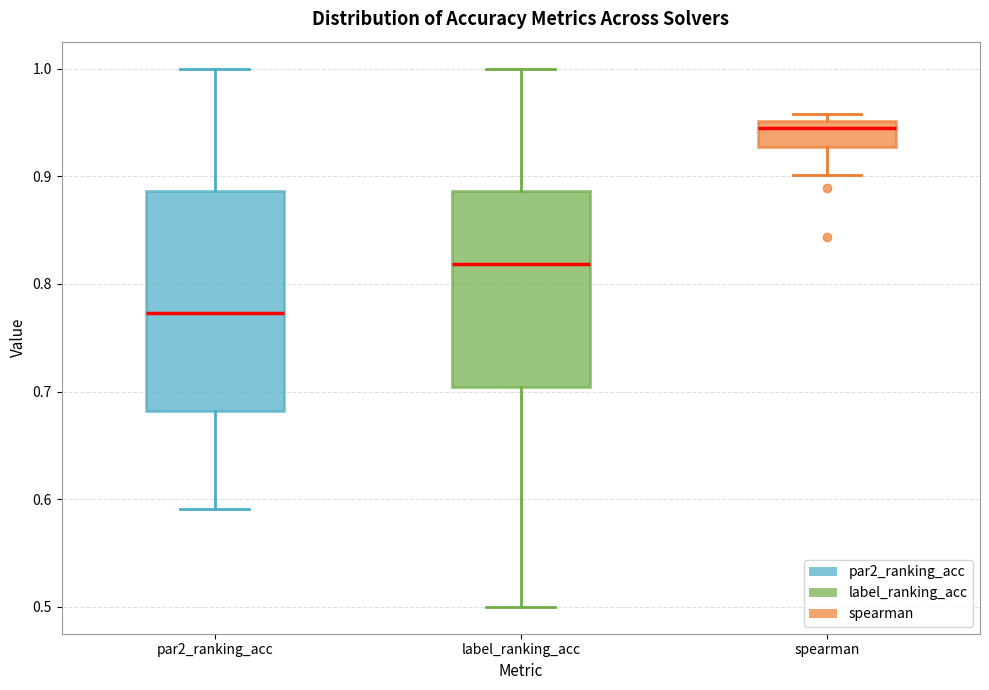

Which box is the tallest, from its lower edge to its upper edge?

par2_ranking_acc